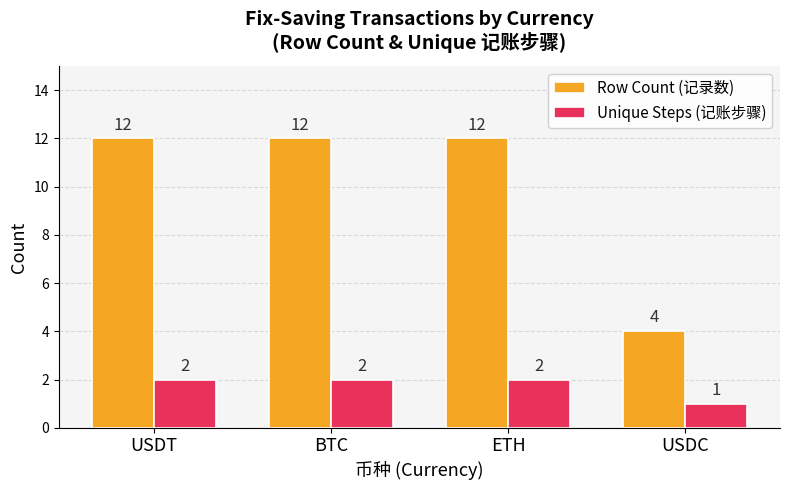

Is the value of Row Count (记录数) at USDT greater than the value of Unique Steps (记账步骤) at USDT?

Yes